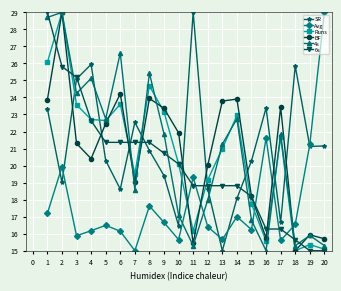

True or false: 6s has a value of 12.5 at 12.

False